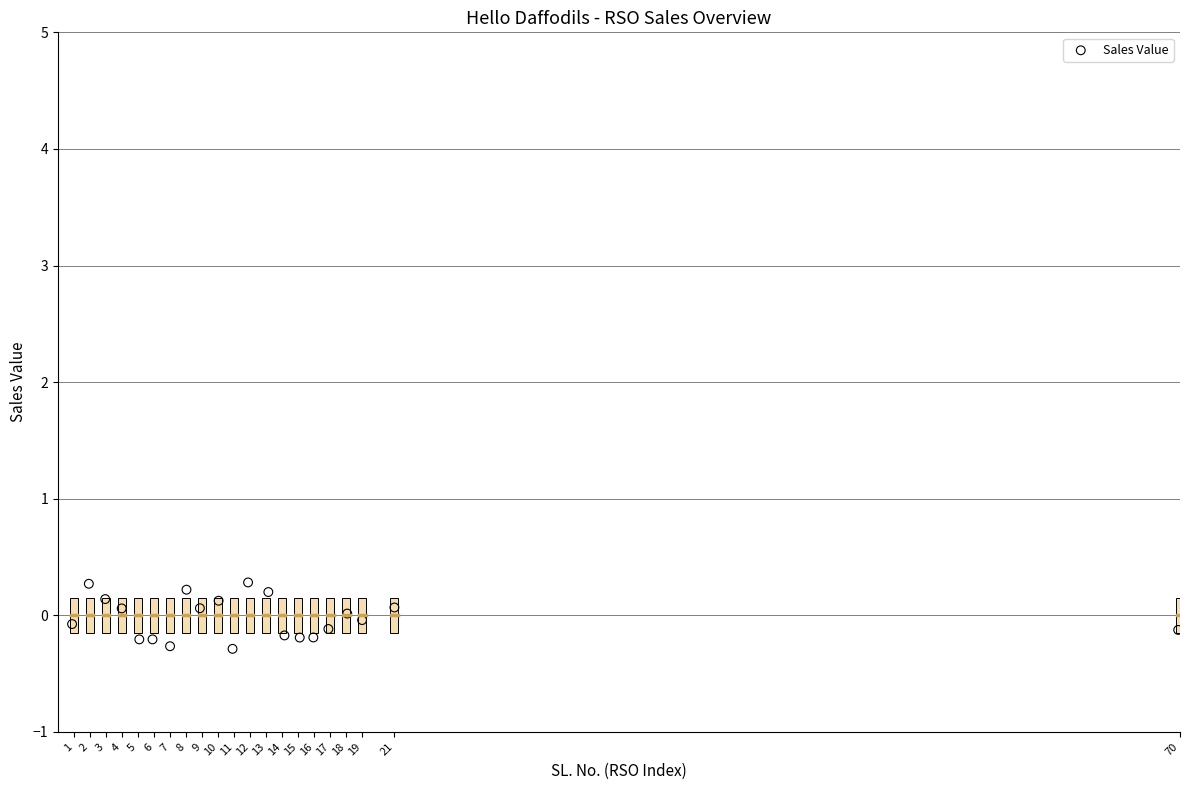

What is the range of X values (max minus min)?

69.0